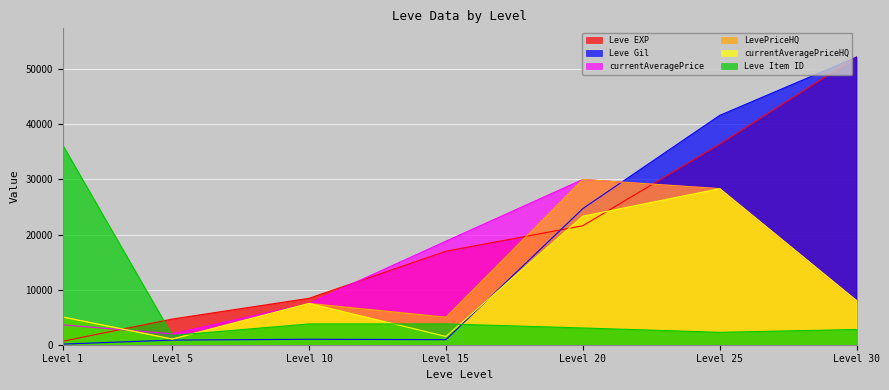

What are all the series names shown in the legend?

Leve EXP, Leve Gil, currentAveragePrice, LevePriceHQ, currentAveragePriceHQ, Leve Item ID